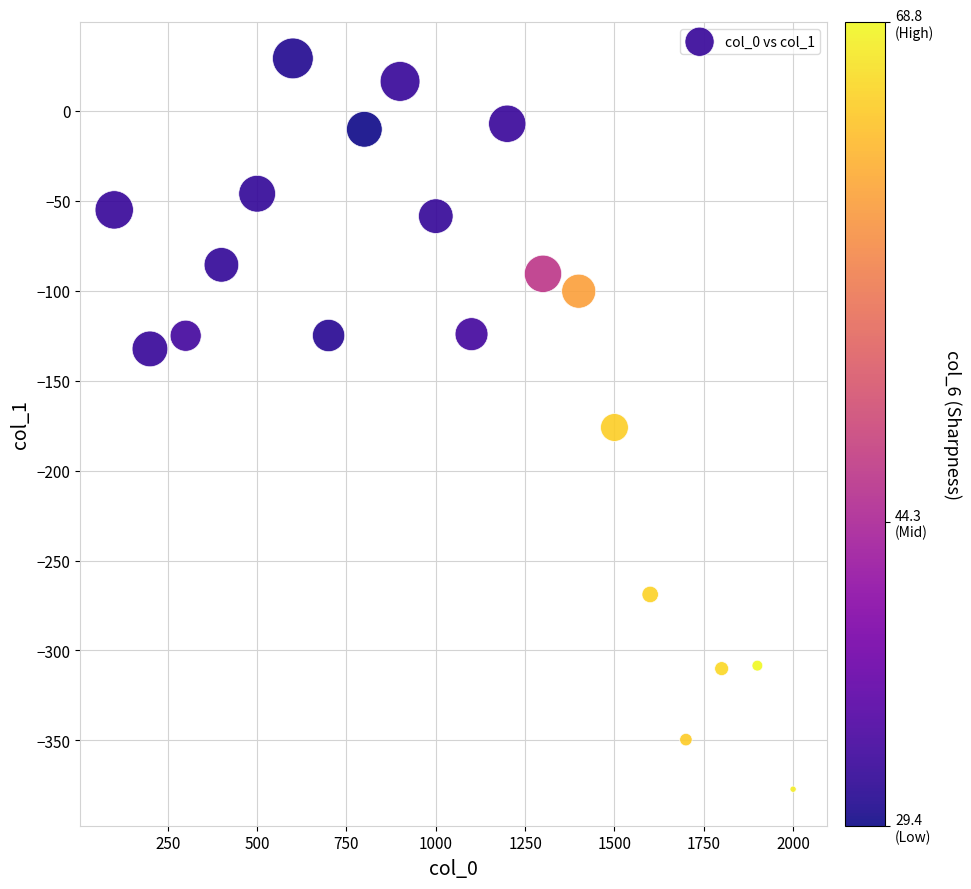

What is the range of X values (max minus min)?

1900.0